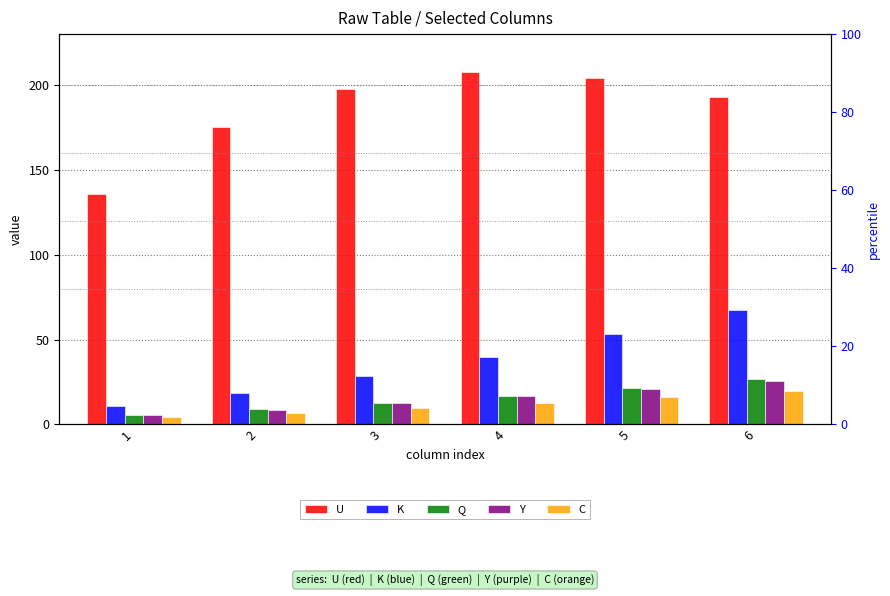

What is the maximum value for Y?

25.7